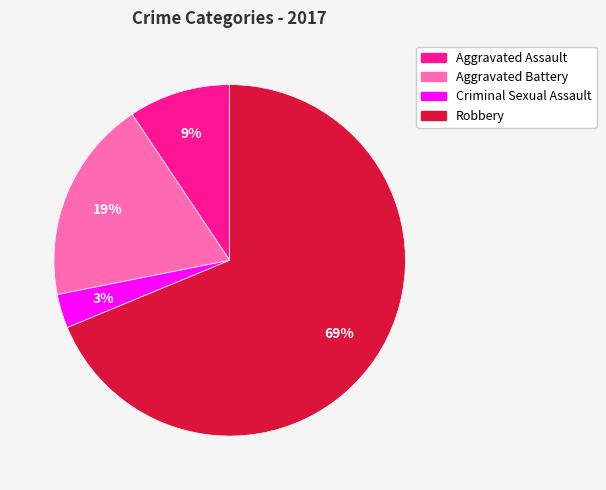

Is the sum of Aggravated Battery and Robbery greater than half?

Yes